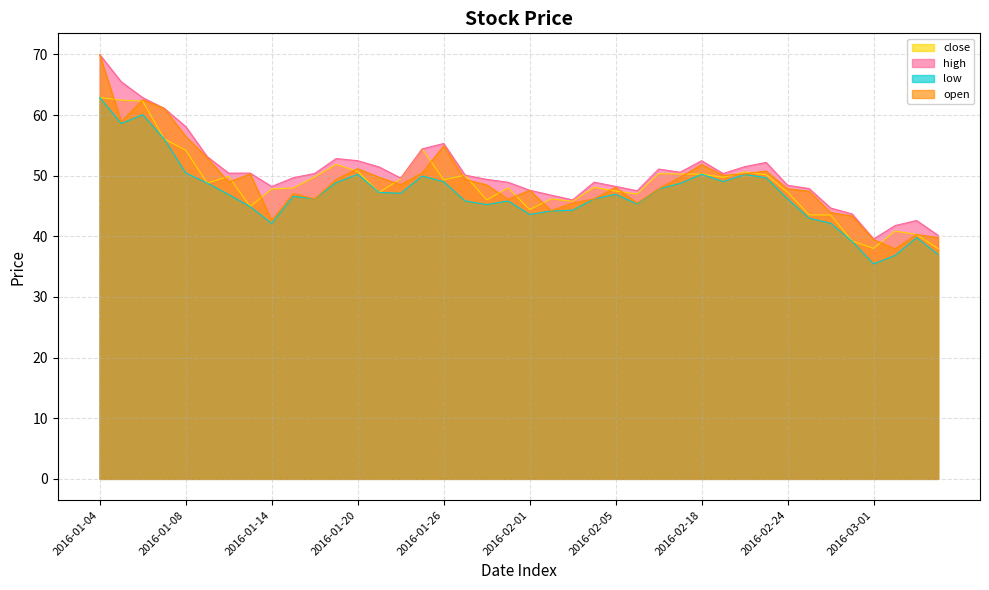

True or false: high and low intersect in this chart.

False